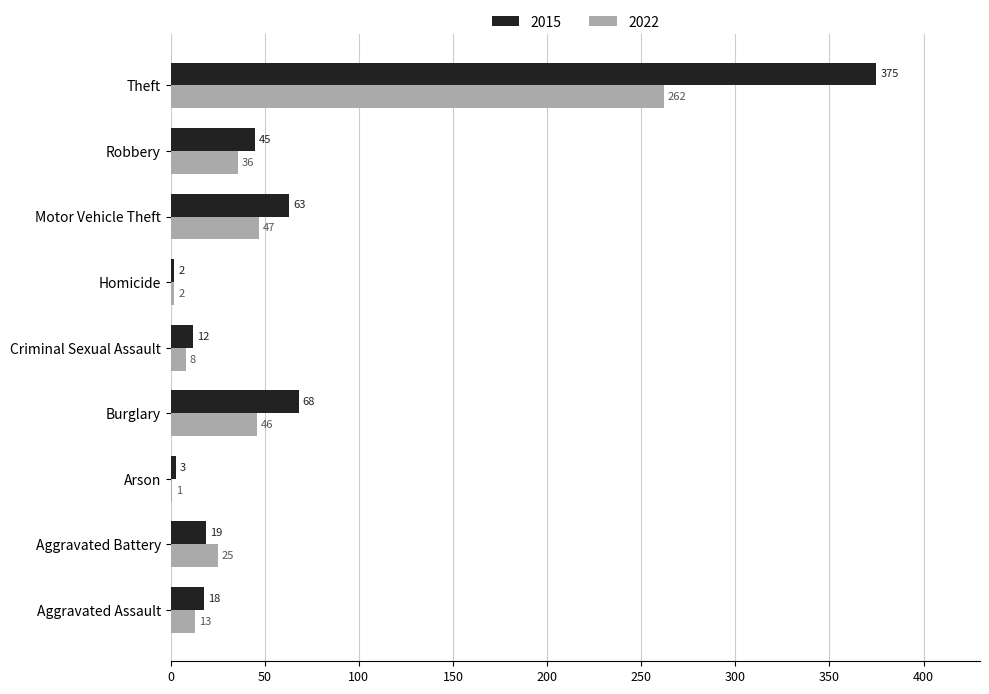

Which category has the highest value in the 2022 series?

Theft